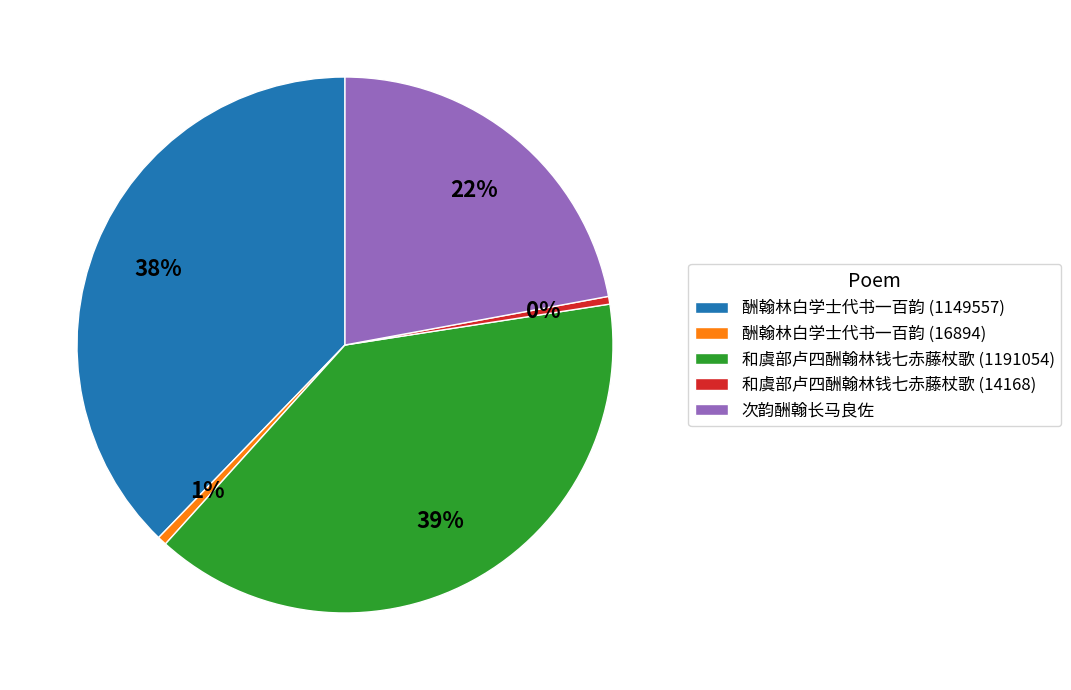

What percentage is the 酬翰林白学士代书一百韵 (1149557) slice, to the nearest percent?

38%